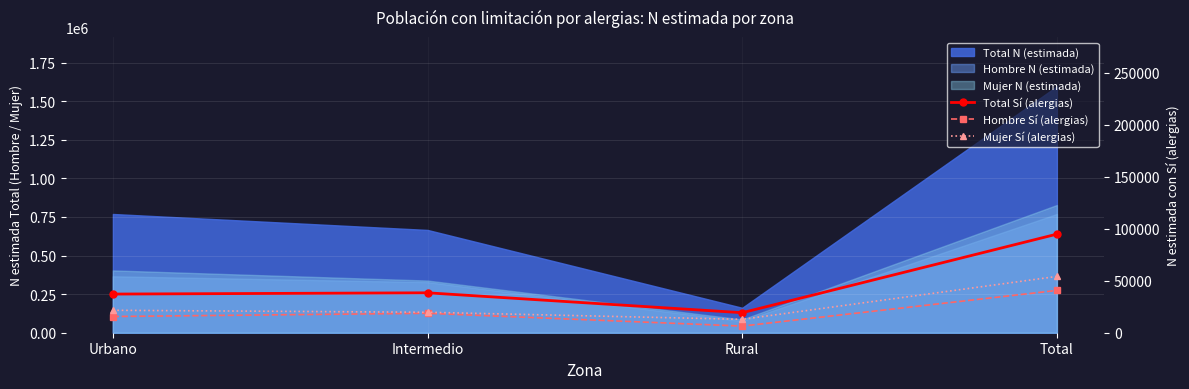

Count the number of categories in the chart.

4